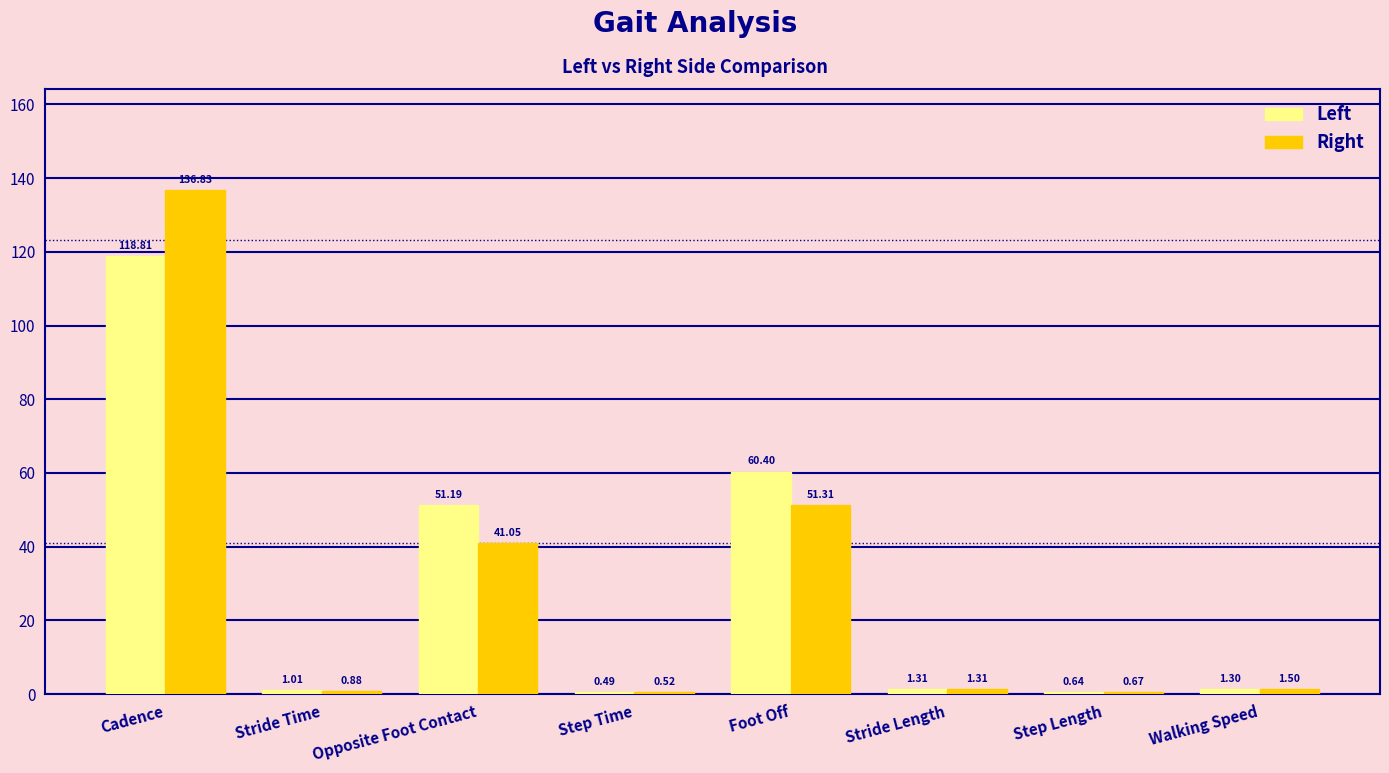

At how many categories does at least one series exceed 67?

1